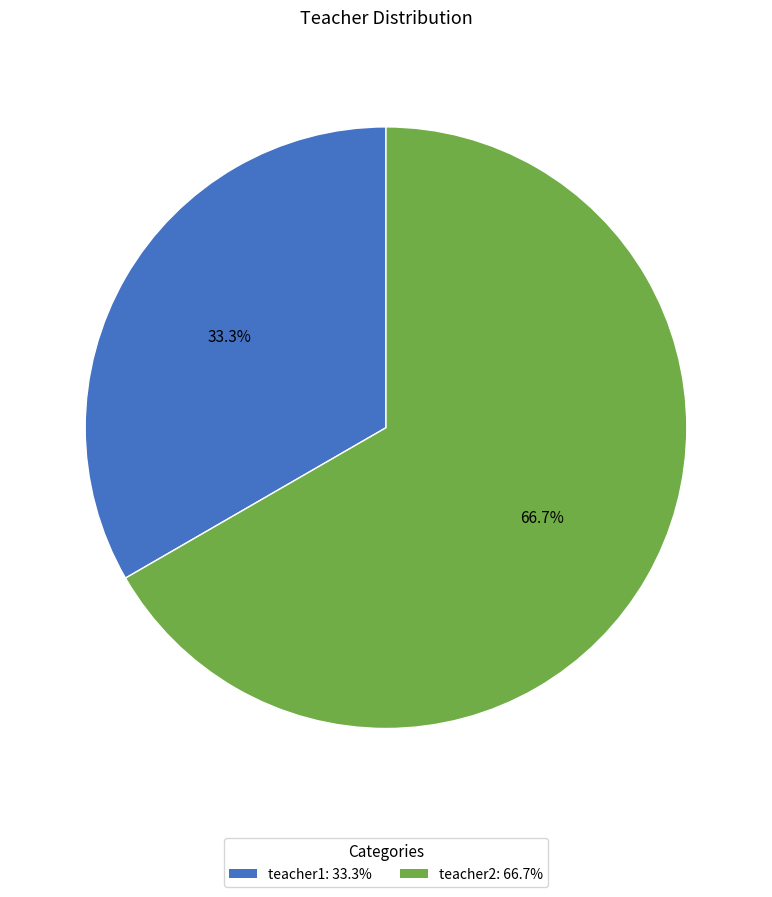

What is the total percentage of teacher1 and teacher2?

100.0%